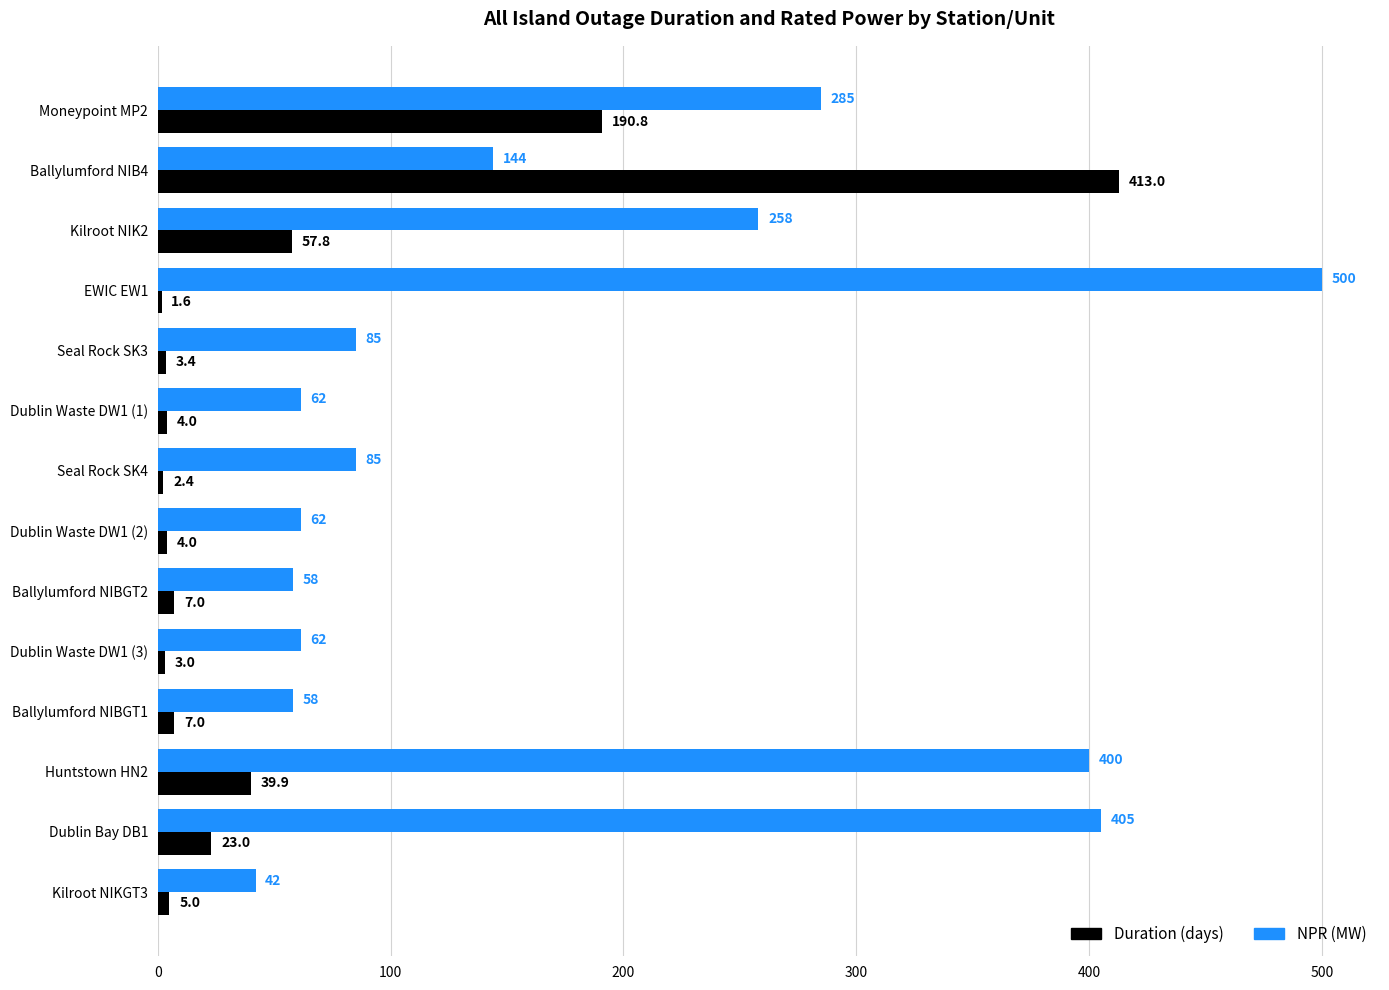

Which category has the highest value across all series?

EWIC EW1